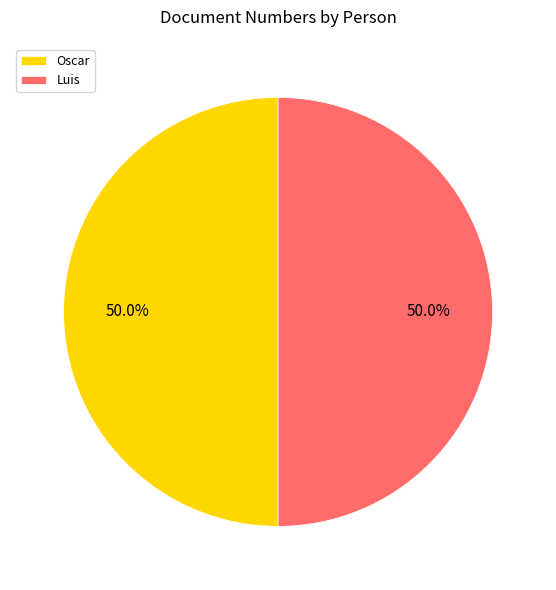

What percentage do Oscar and Luis together represent?

100.0%